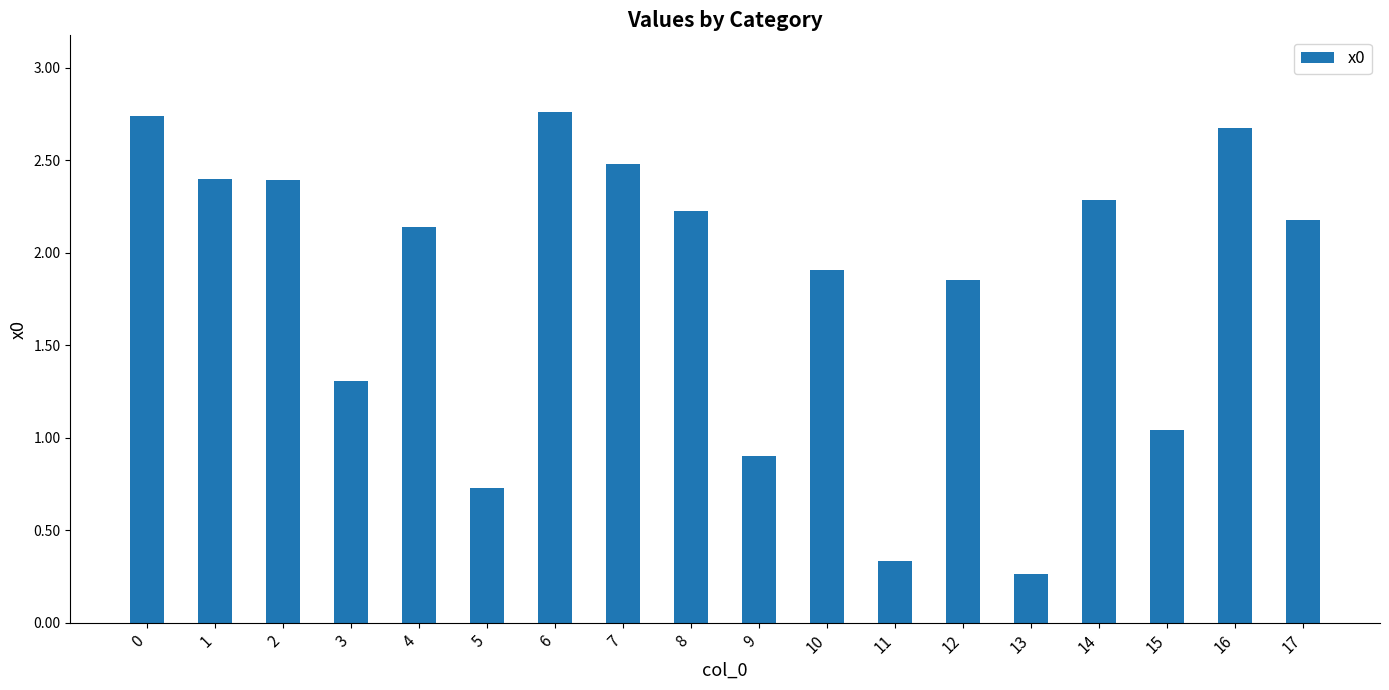

Is it true that the value at 12 is 1.9?

True